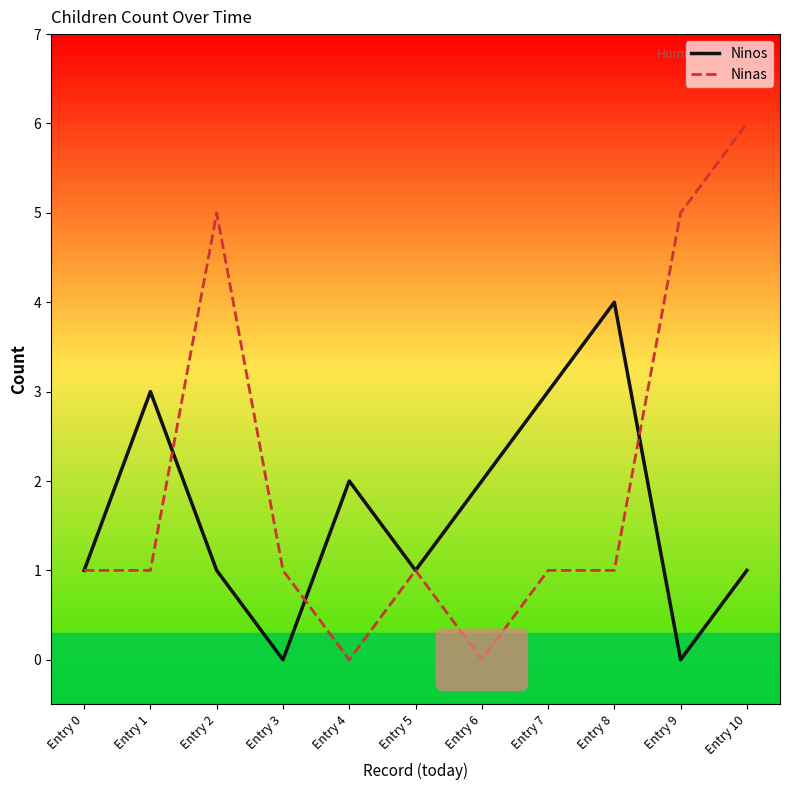

Reading left to right, extract all data points from this chart.

Ninos: Entry 0=1	Entry 1=3	Entry 2=1	Entry 3=0	Entry 4=2	Entry 5=1	Entry 6=2	Entry 7=3	Entry 8=4	Entry 9=0	Entry 10=1
Ninas: Entry 0=1	Entry 1=1	Entry 2=5	Entry 3=1	Entry 4=0	Entry 5=1	Entry 6=0	Entry 7=1	Entry 8=1	Entry 9=5	Entry 10=6